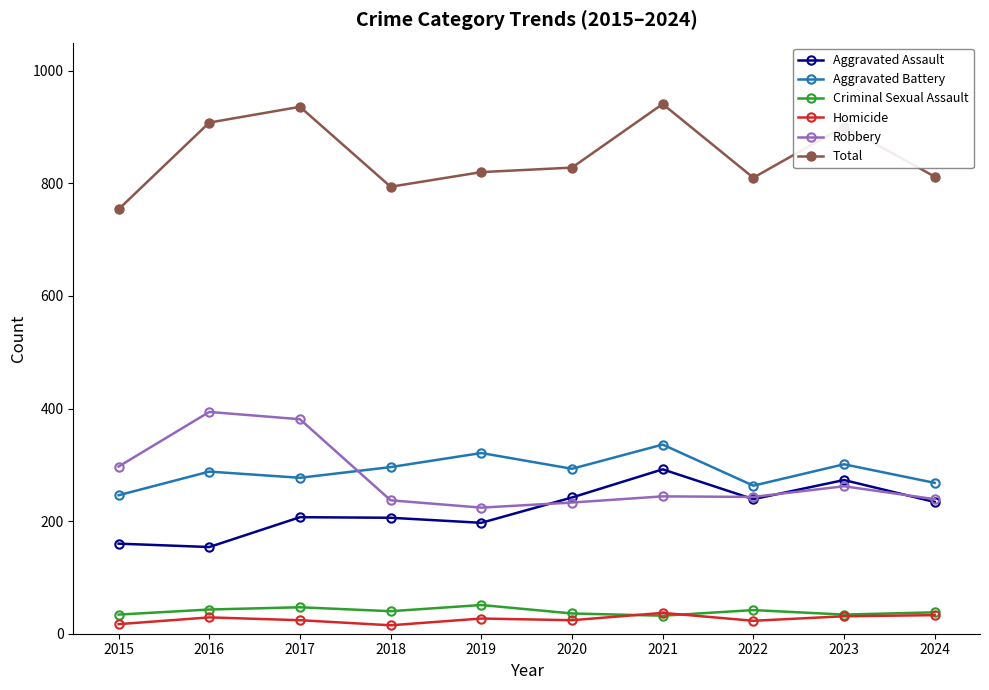

True or false: Total and Homicide cross at least once.

False